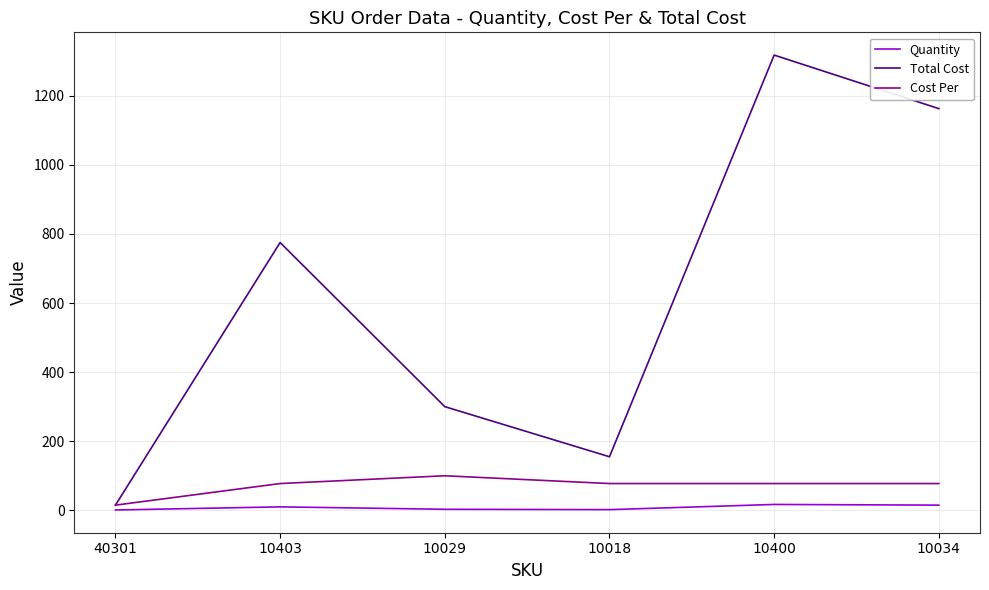

What is the spread (max minus min) of values at 10018?

153.0